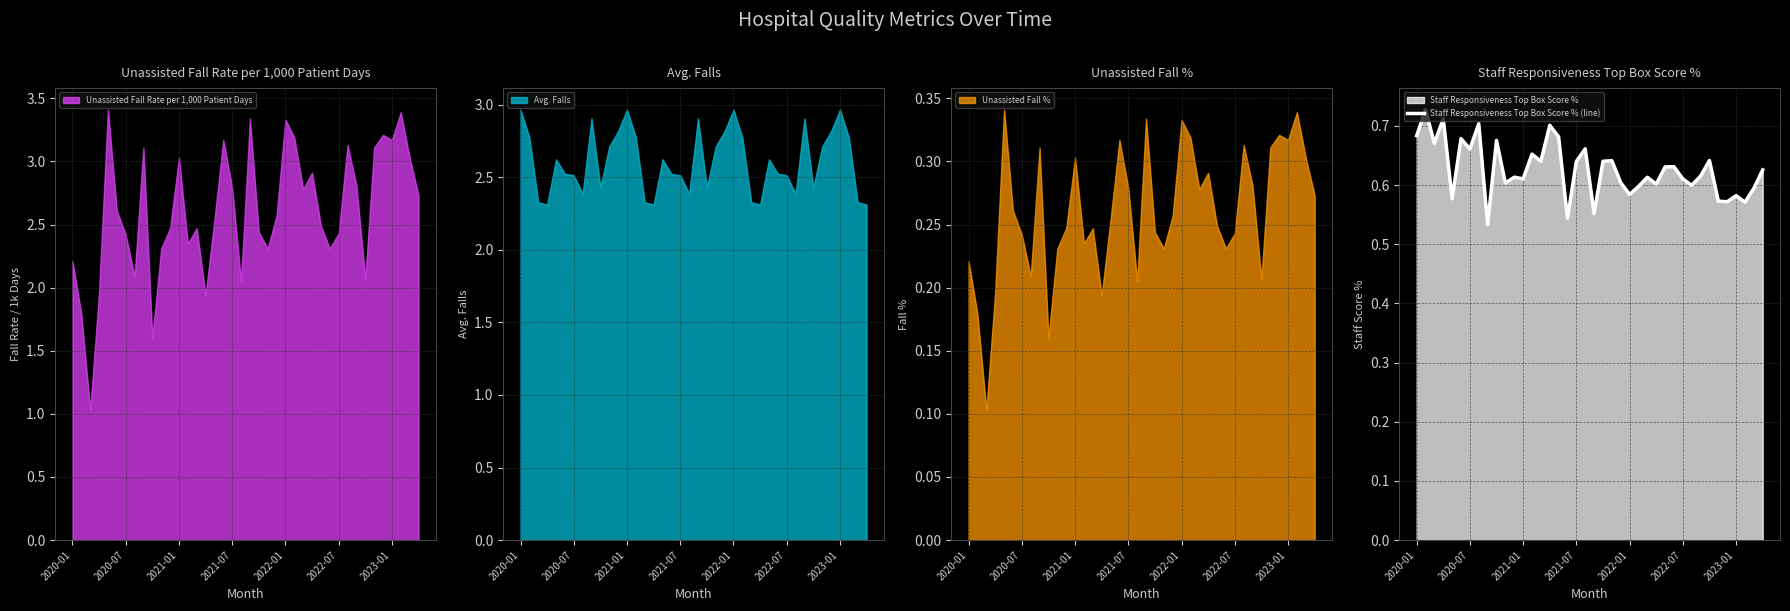

How many lines are shown in the chart?

1